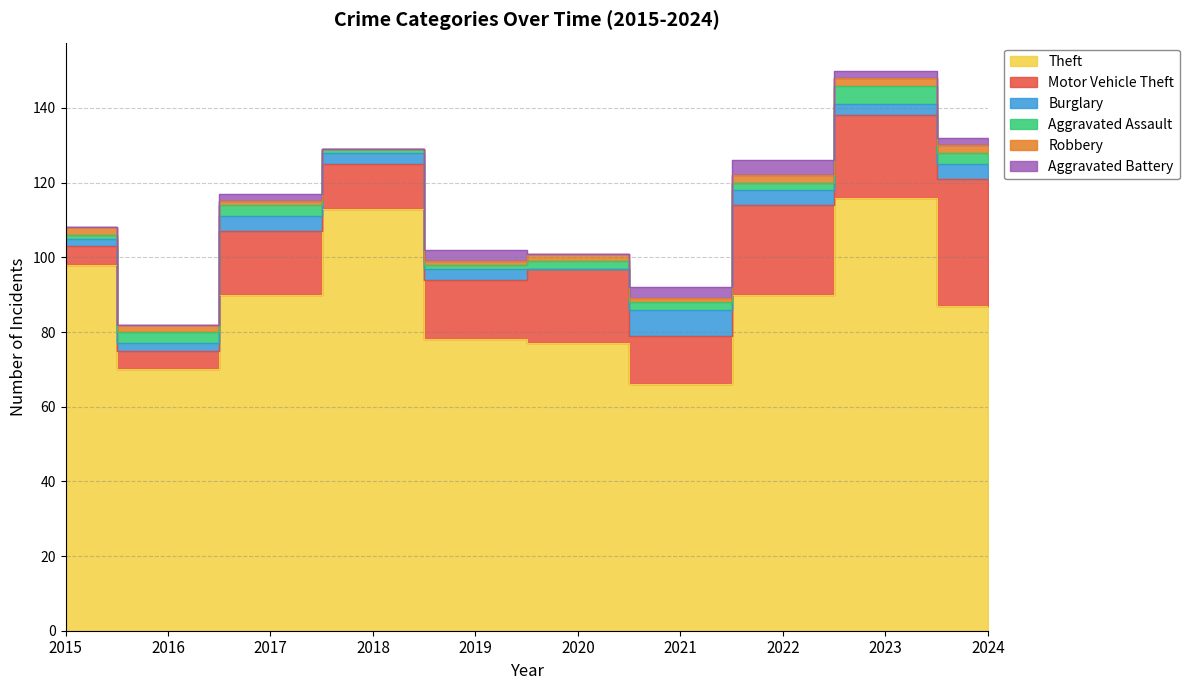

What is the value of the Aggravated Battery point at the 3rd from the left?

2